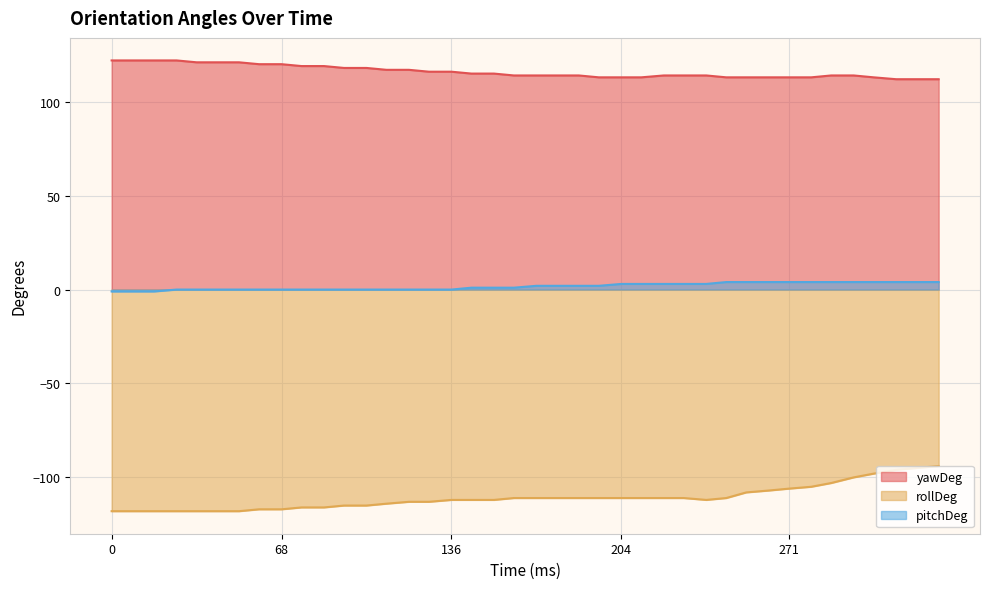

Which series has the largest total across all categories?

yawDeg